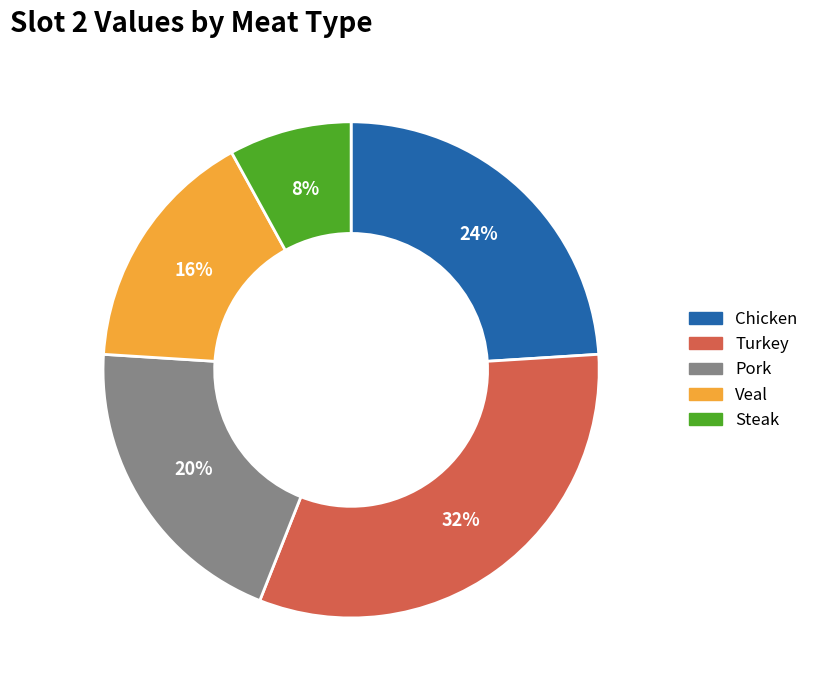

To the nearest percent, what is the difference between the Pork and Veal slice percentages?

4%